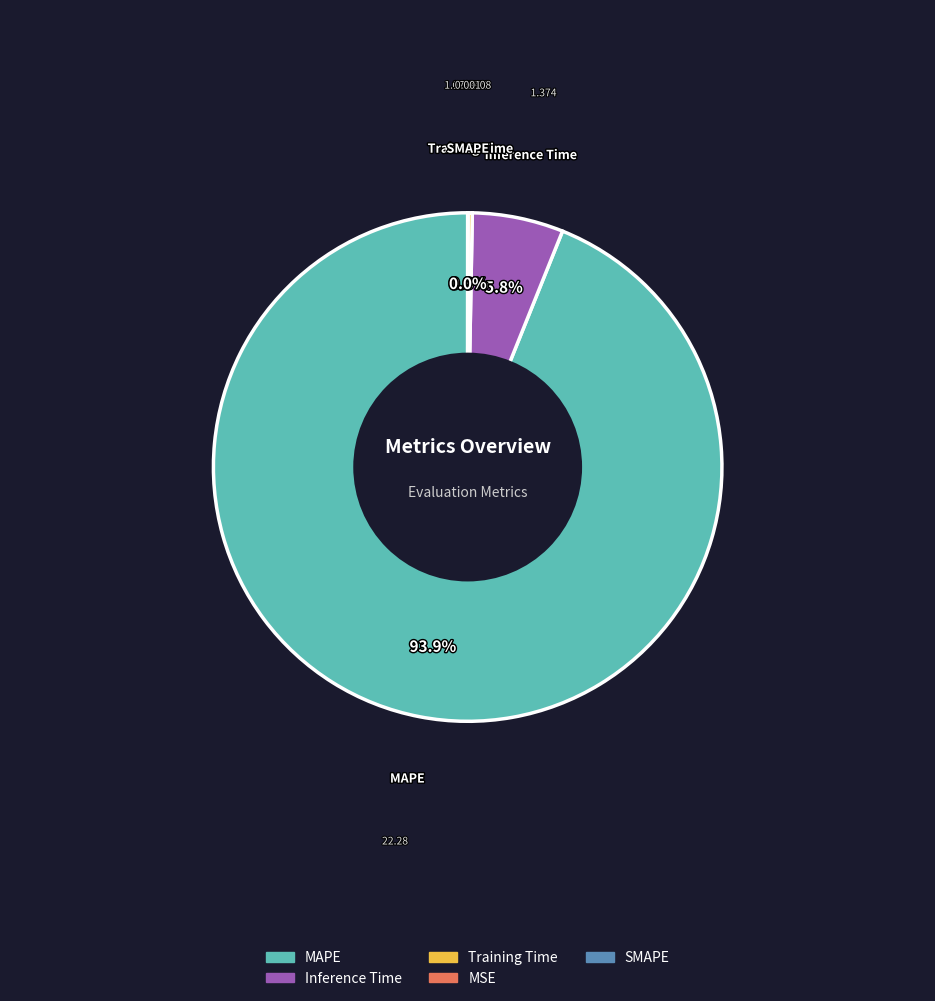

Which category has the biggest portion of the pie?

MAPE